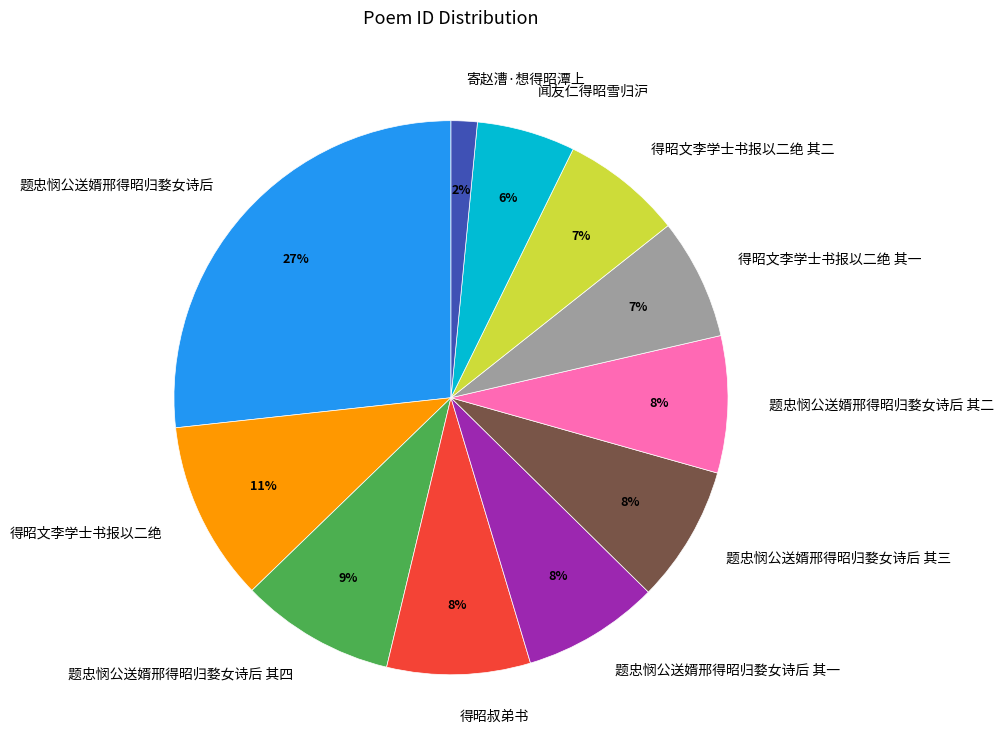

To the nearest percent, what portion does 题忠悯公送婿邢得昭归婺女诗后 其四 represent?

9%